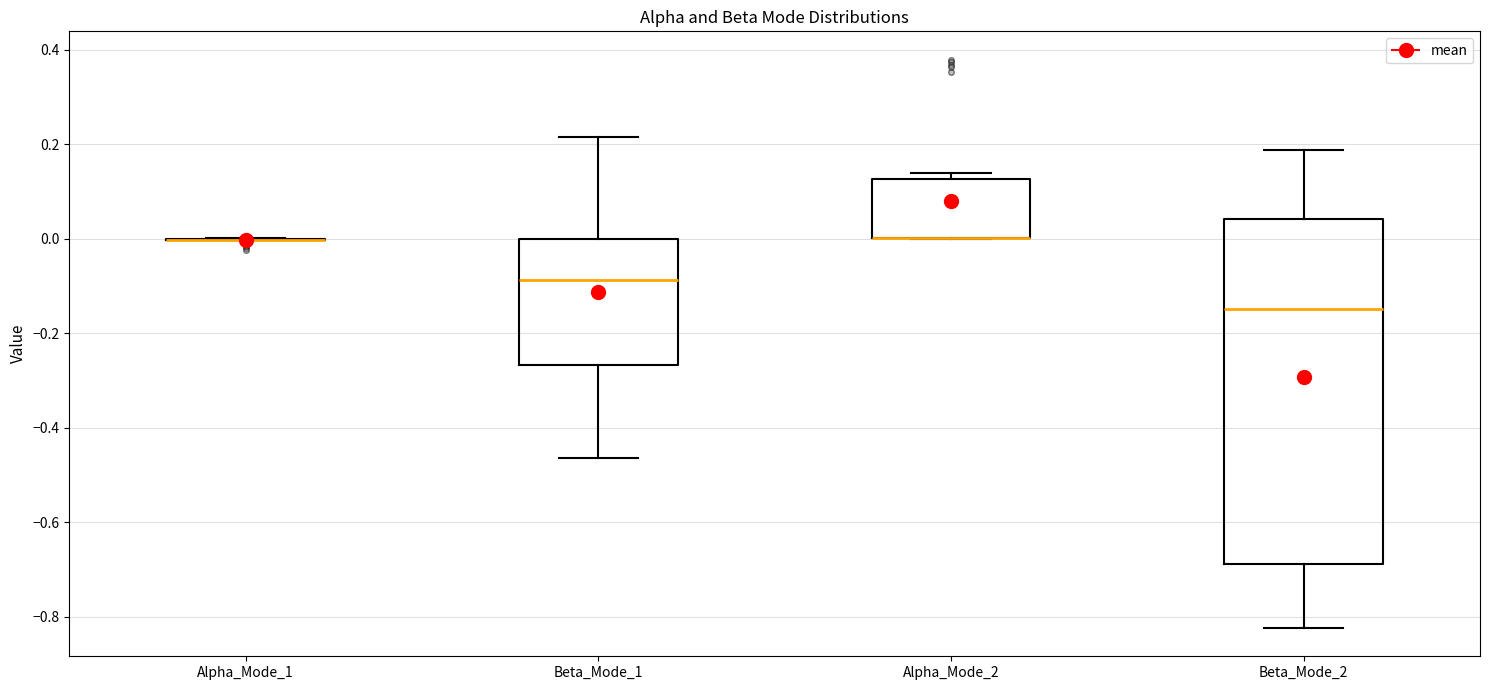

Reading left to right, transcribe this box plot: for each box, give where its median line is, the range the box spans, and where its two whiskers end, as read against the y-axis. The values are not printed on the chart, so give them approximately, as read against the axis.

Alpha_Mode_1: box collapsed to a line at 0.00, whiskers 0.00 to 0.00
Beta_Mode_1: median -0.08, box -0.26 to 0.00, whiskers -0.46 to 0.22
Alpha_Mode_2: median 0.00 (drawn on the box's lower edge), box 0.00 to 0.12, whiskers 0.00 to 0.14
Beta_Mode_2: median -0.14, box -0.68 to 0.04, whiskers -0.82 to 0.18